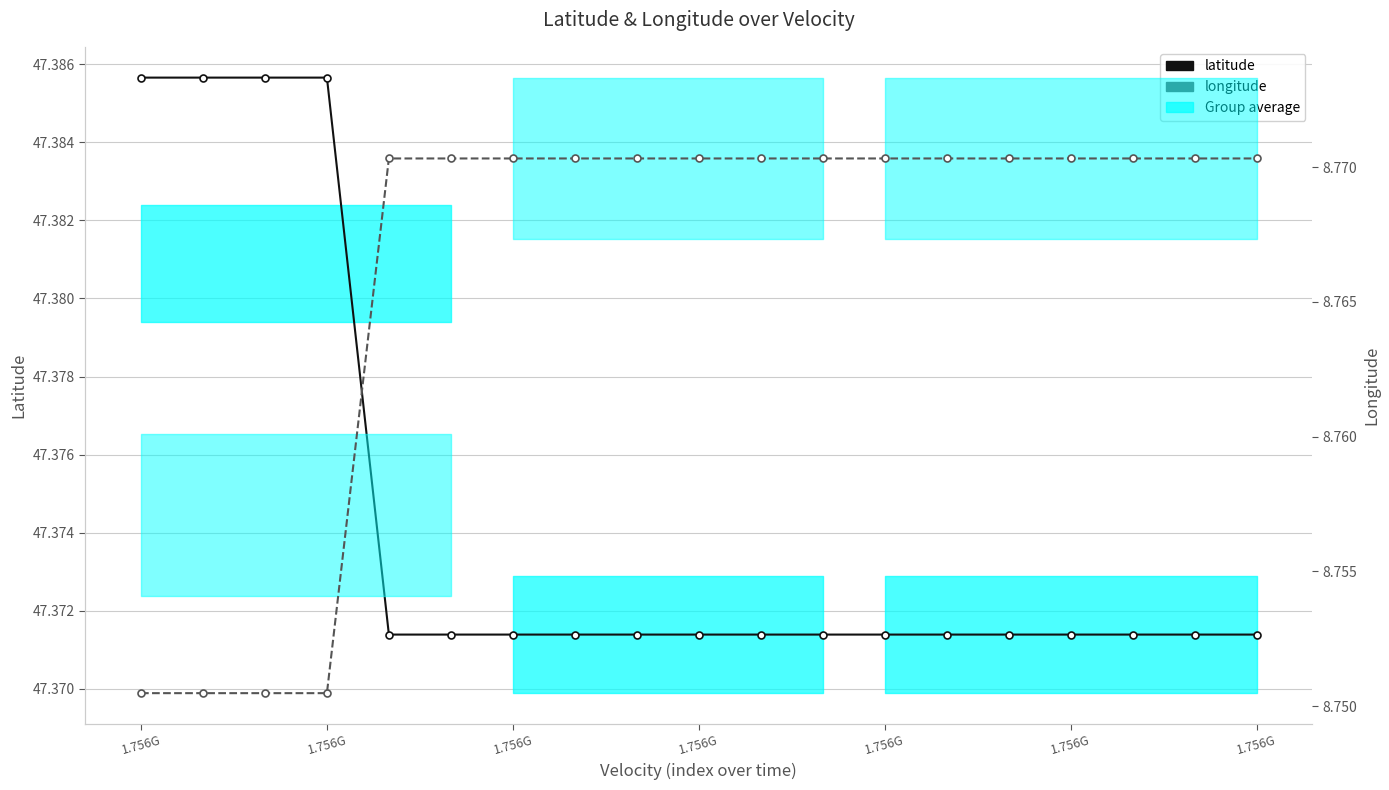

True or false: longitude and latitude intersect in this chart.

False